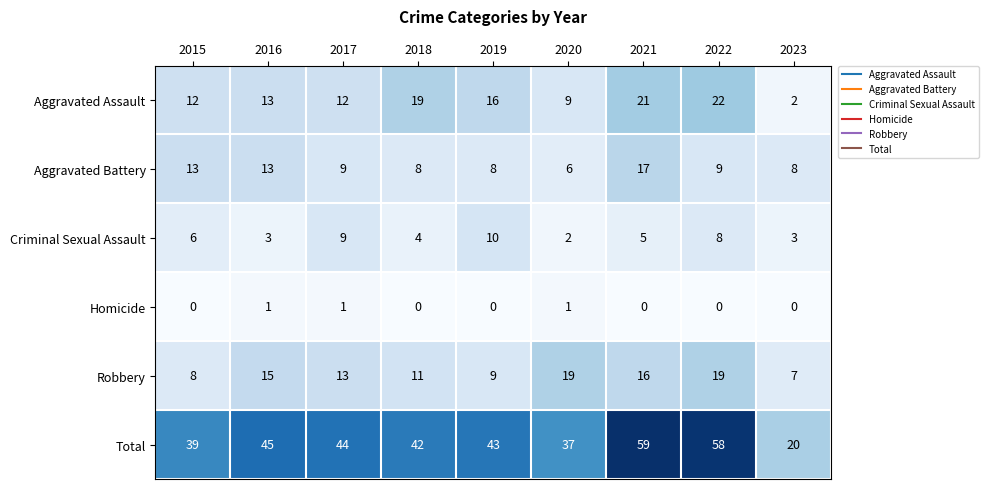

Read the Aggravated Assault value at 2022.

22